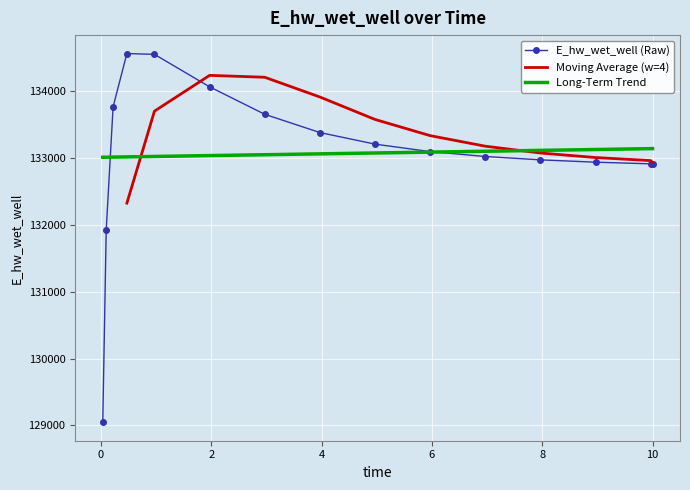

What value does the data have at 9.96875?

132915.1